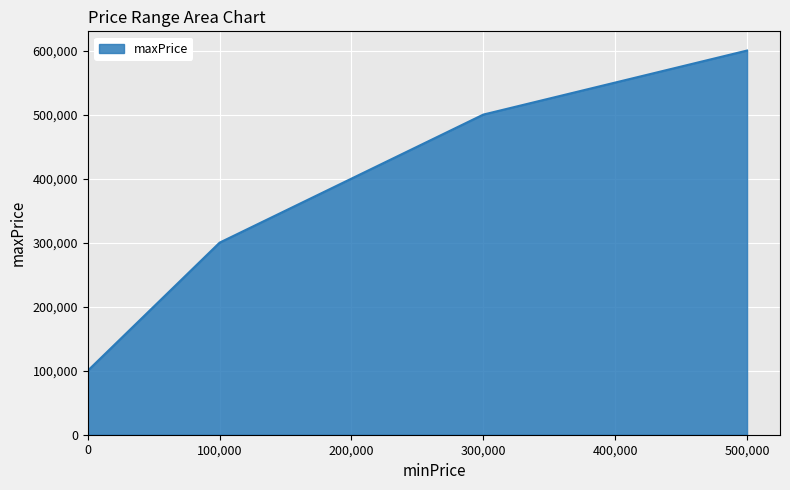

Where is the data nearest to the value 350000?

100,000